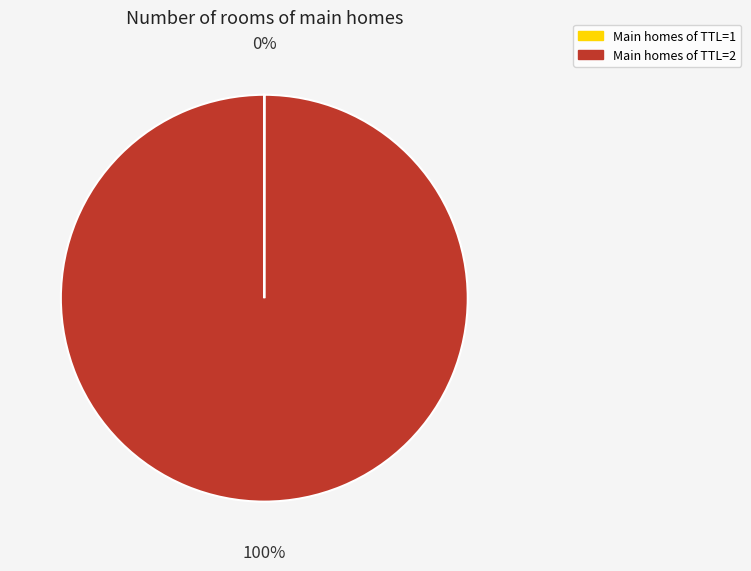

To the nearest percent, what is the average slice percentage?

50%